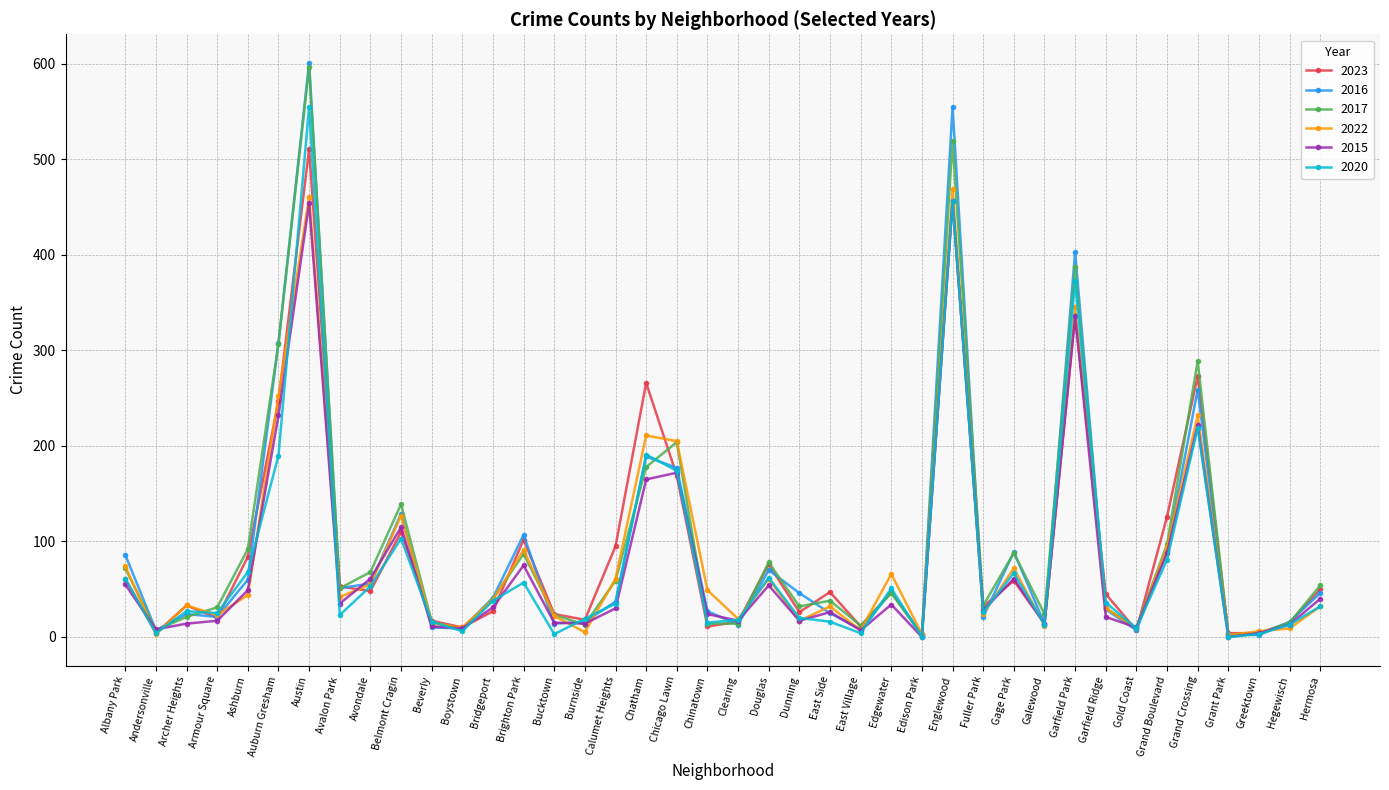

What is the greatest value displayed?

601